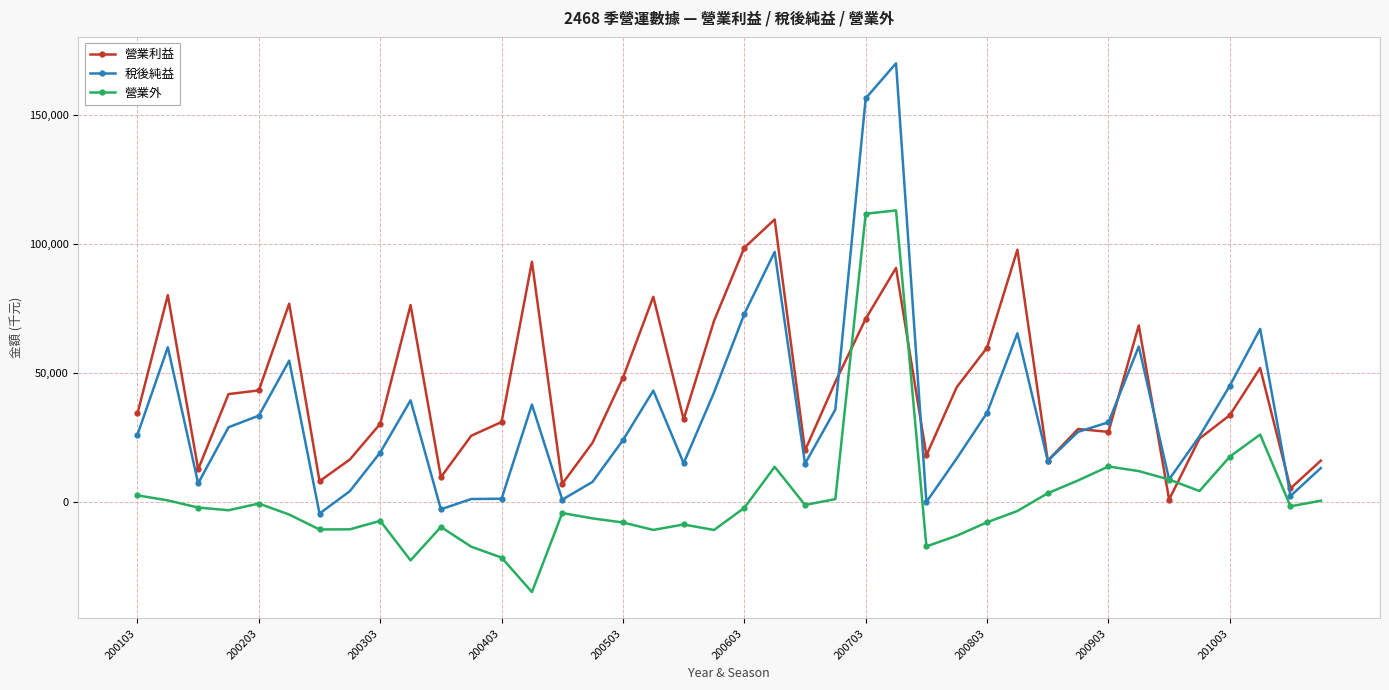

Which series has the largest total across all categories?

營業利益